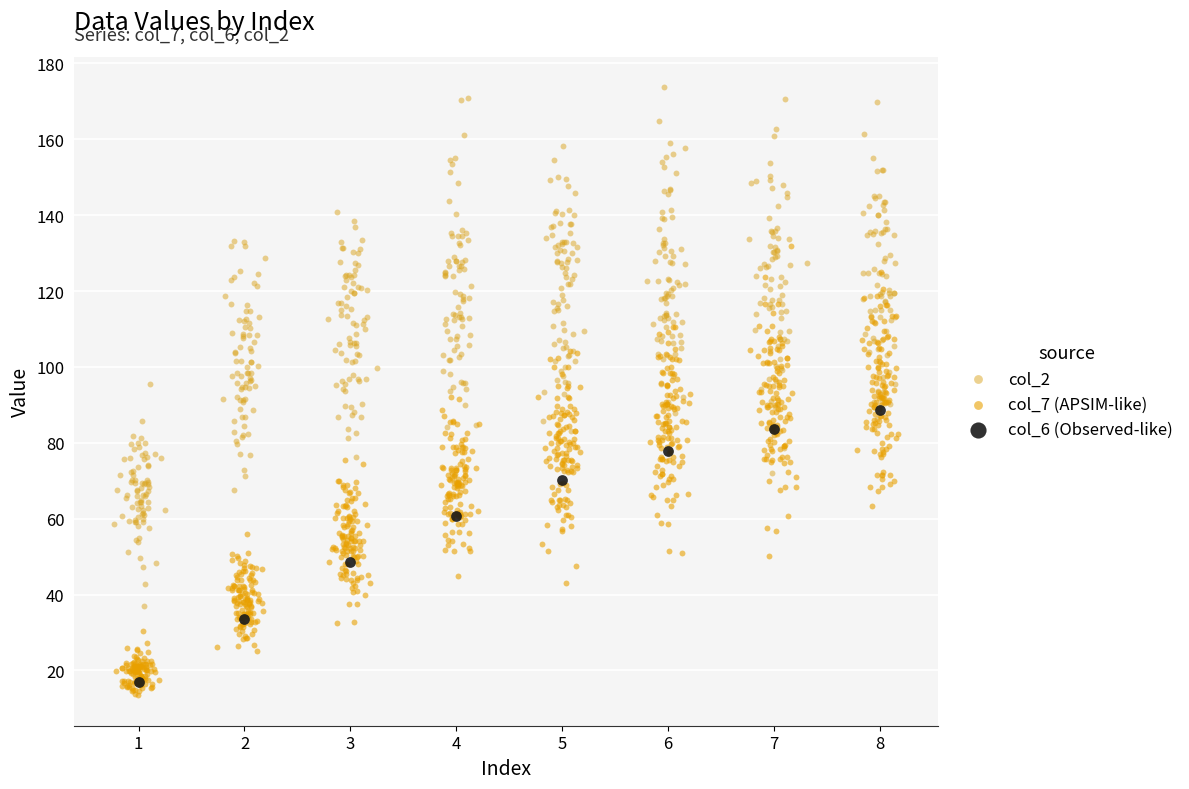

Which series has the largest Y range (max minus min)?

col_2